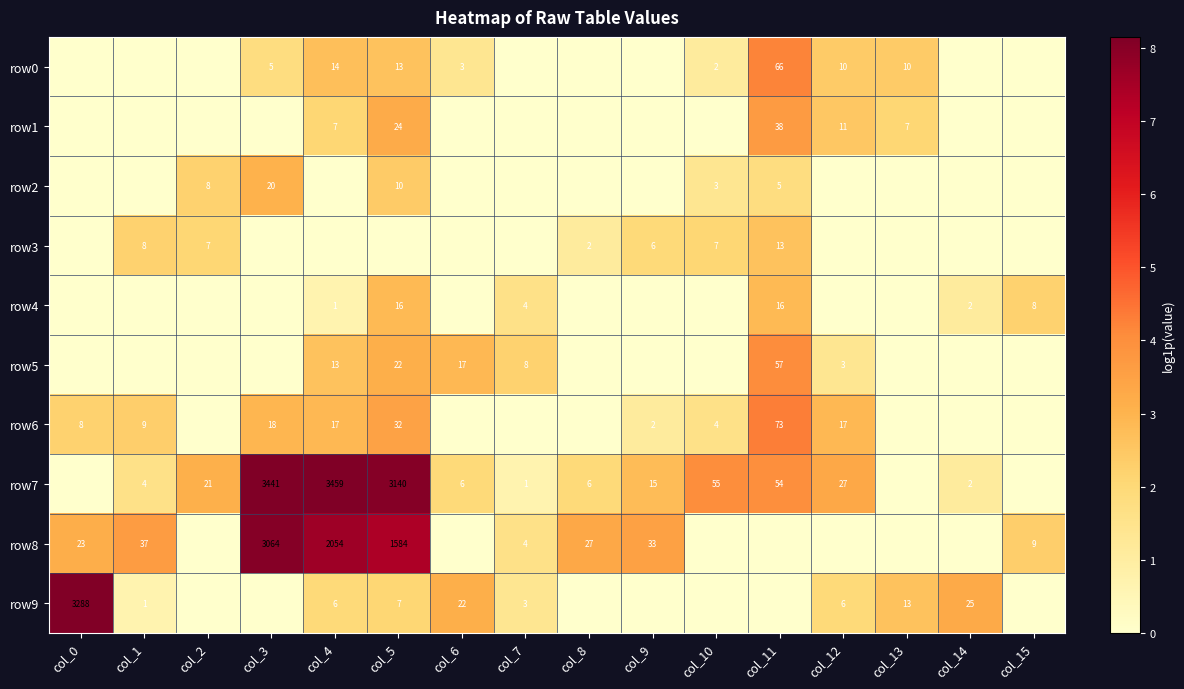

True or false: row6 has a value of 9 at col_1.

True